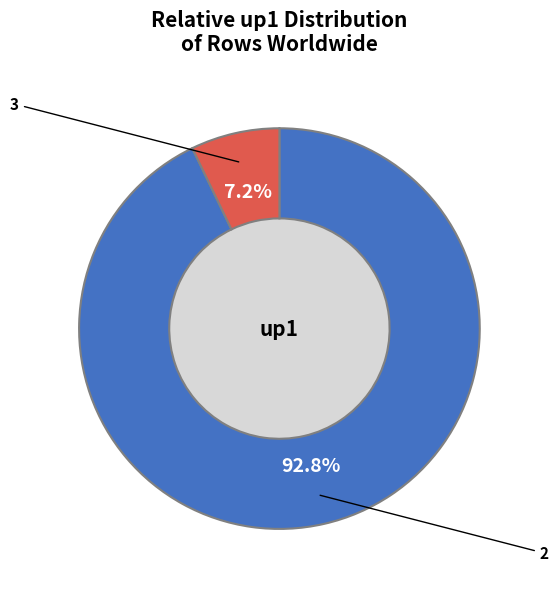

True or false: 2 accounts for 79% of the total.

False